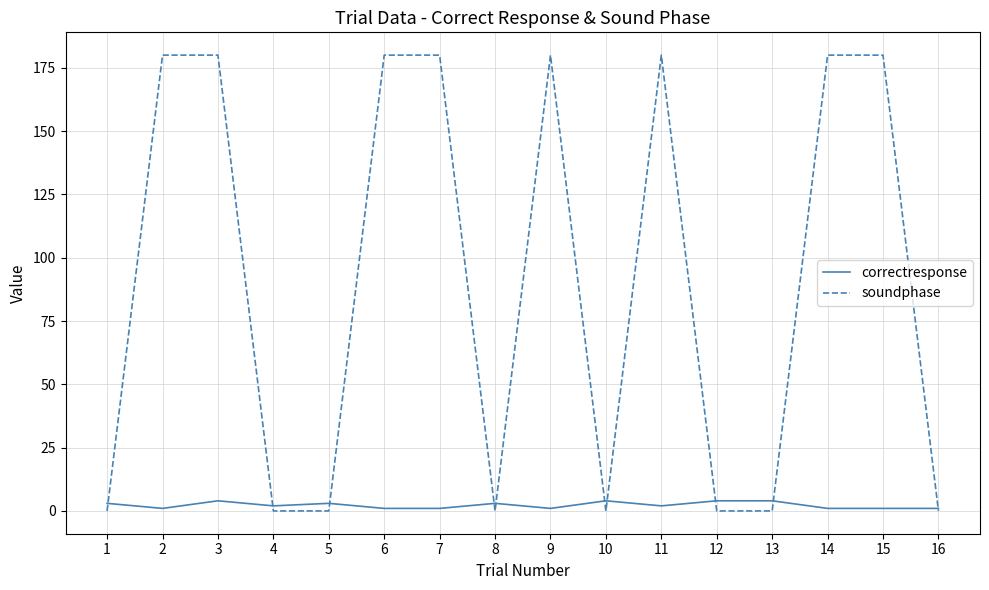

Reading left to right, extract all data points from this chart.

correctresponse: 1=3	2=1	3=4	4=2	5=3	6=1	7=1	8=3	9=1	10=4	11=2	12=4	13=4	14=1	15=1	16=1
soundphase: 1=0	2=180	3=180	4=0	5=0	6=180	7=180	8=0	9=180	10=0	11=180	12=0	13=0	14=180	15=180	16=0